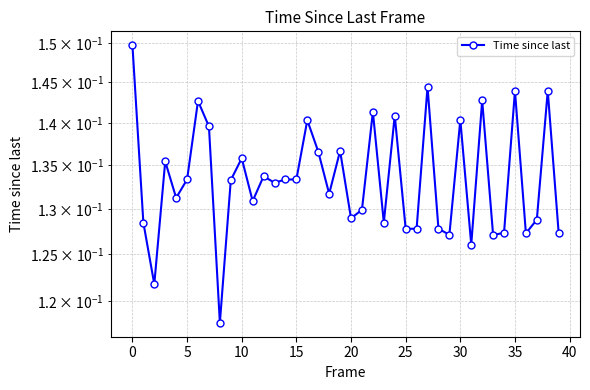

How many series are shown in this chart?

1